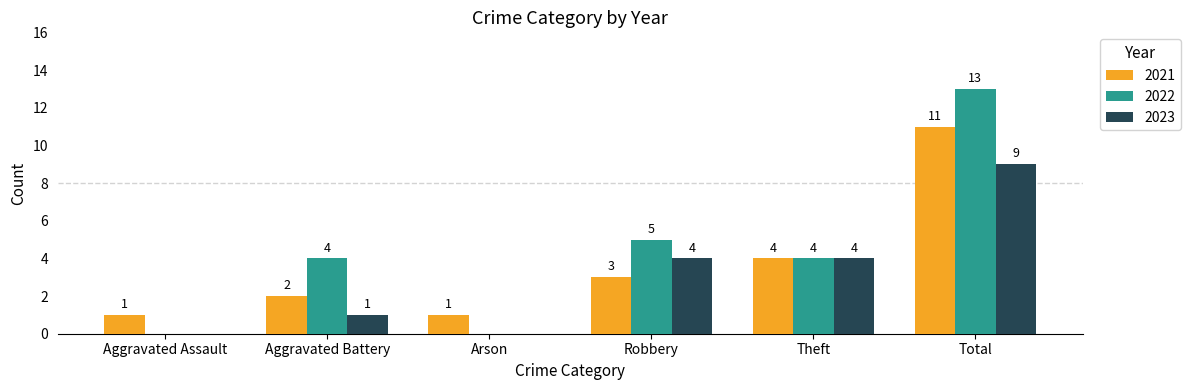

What value does the 2021 series have at Total, to the nearest 5?

10